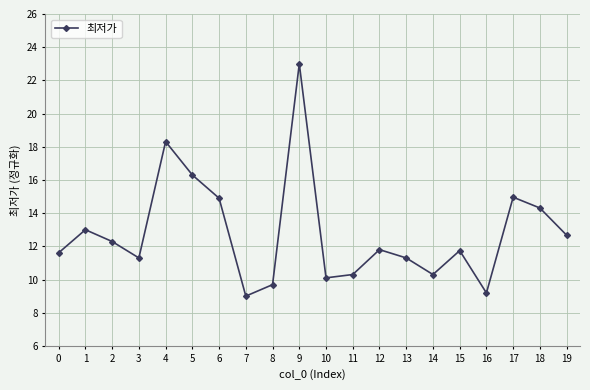

What value does the data have at 0?

11.6